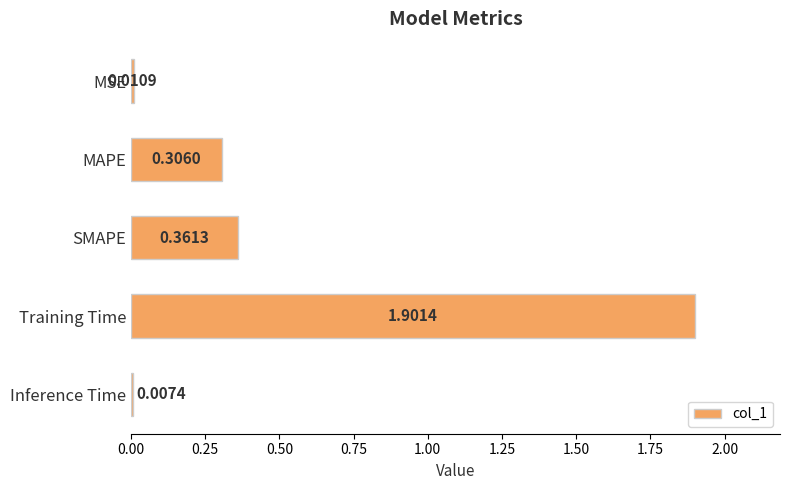

Which label corresponds to the largest value in the chart?

Training Time